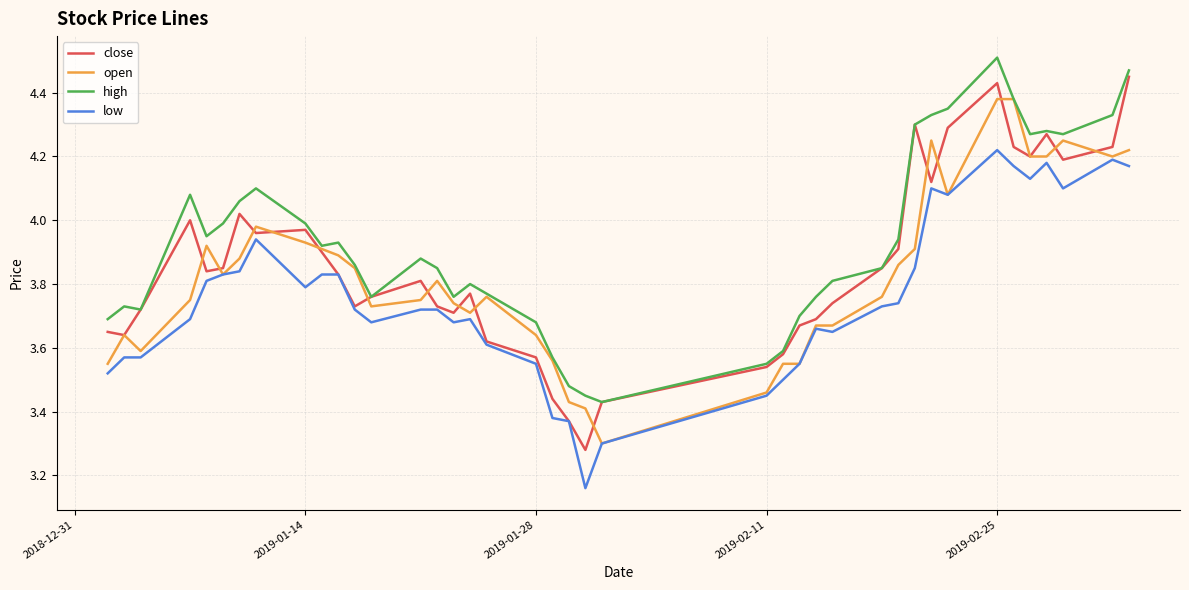

Which series has the largest range (max minus min)?

close